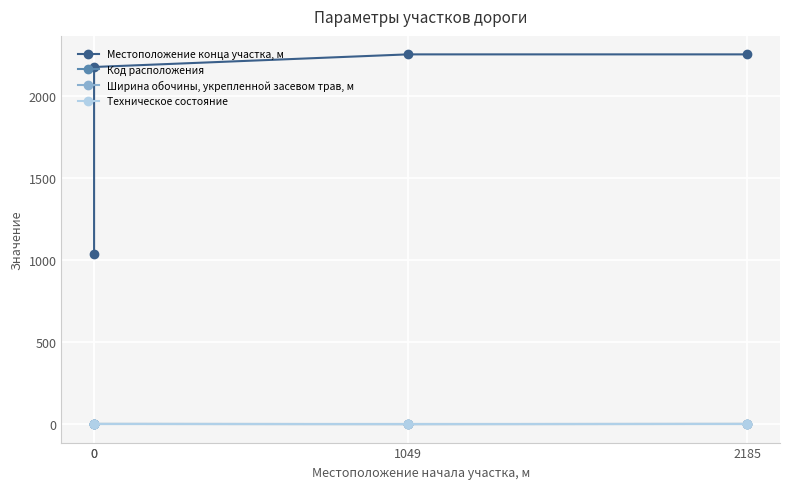

What is the difference between the second highest and minimum values in the Местоположение конца участка, м series?

1218